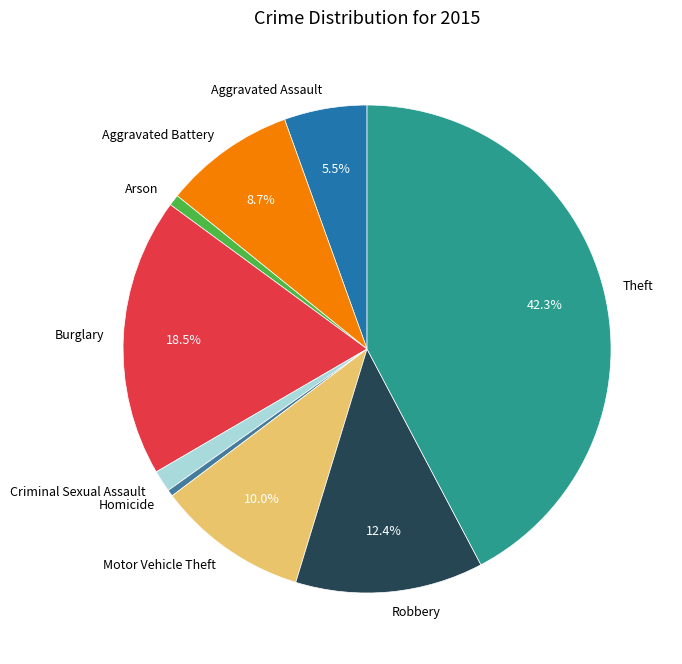

What is the ratio of the value at Theft to the value at Arson?

57.4